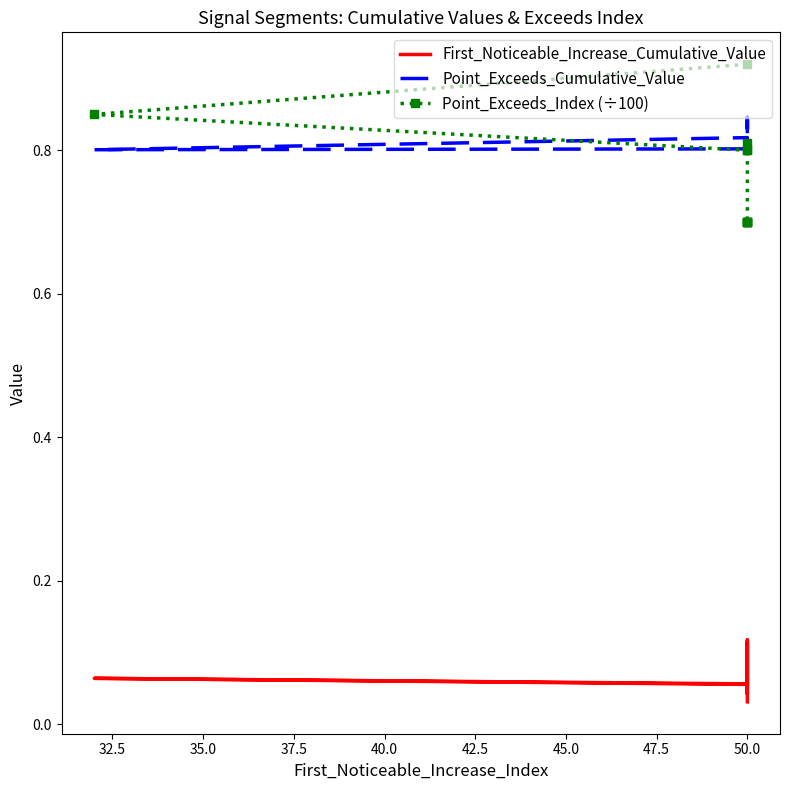

Is it true that Point_Exceeds_Cumulative_Value equals 0.5 at 50.0?

False